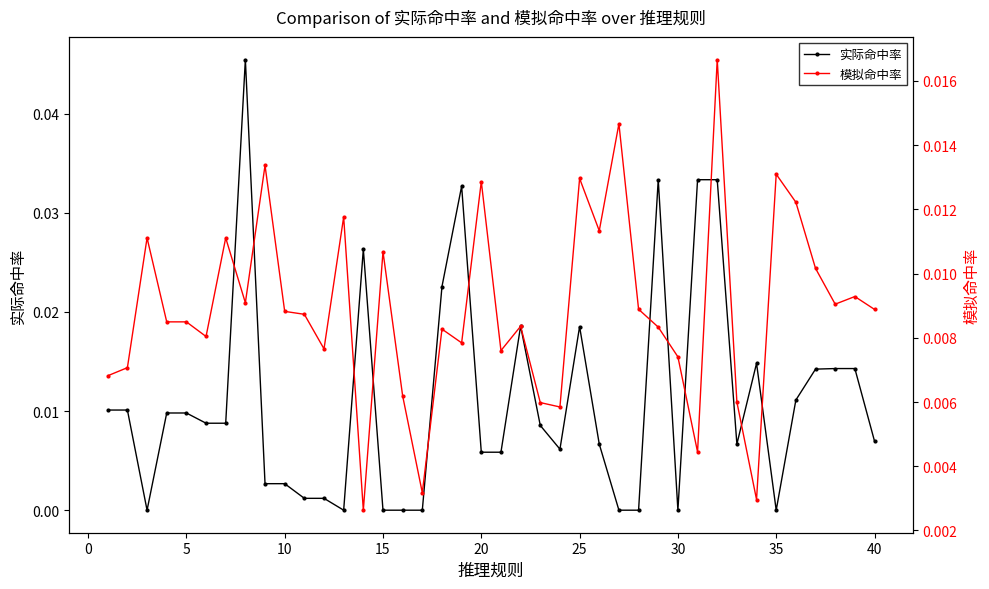

List the series in order of their overall mean, lowest first.

模拟命中率, 实际命中率